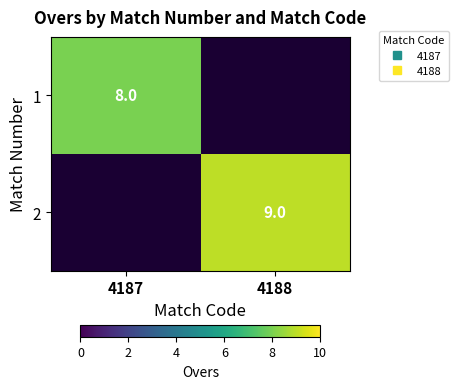

Rank the categories by 2 value from highest to lowest.

4187, 4188